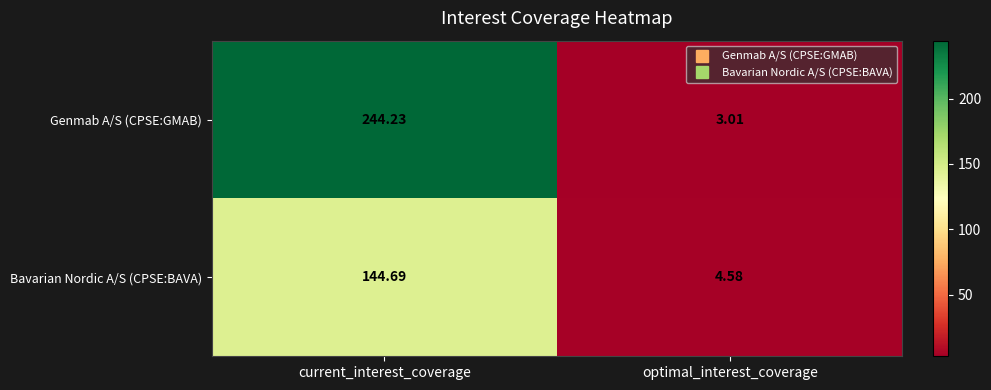

At which label does Bavarian Nordic A/S (CPSE:BAVA) reach its minimum?

optimal_interest_coverage